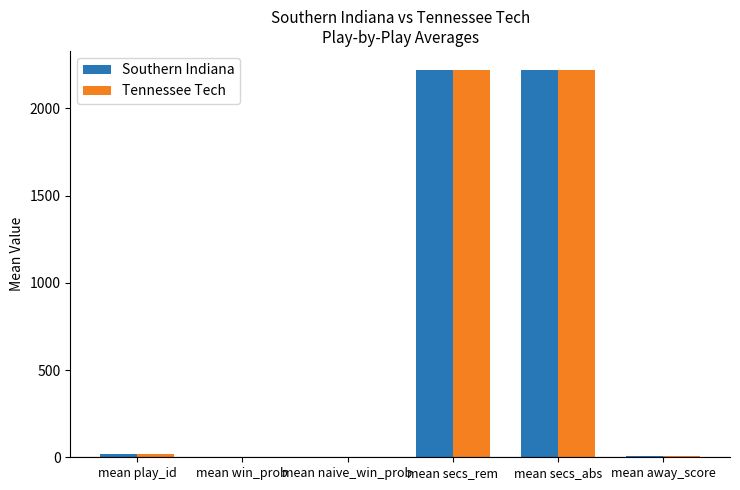

How many groups of bars are there?

6